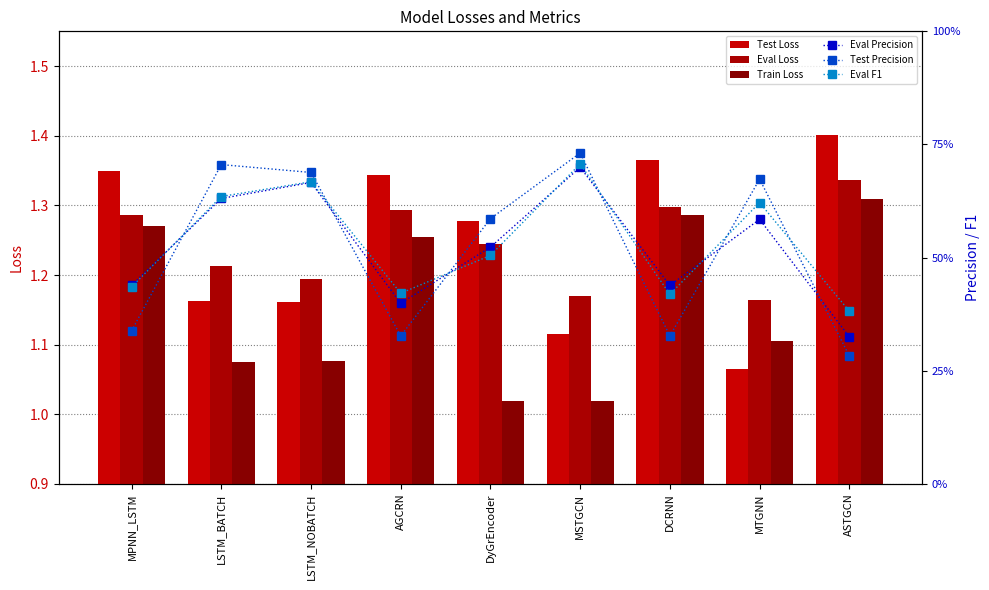

What is the value of the Eval F1 bar at the 9th from the left?

0.4